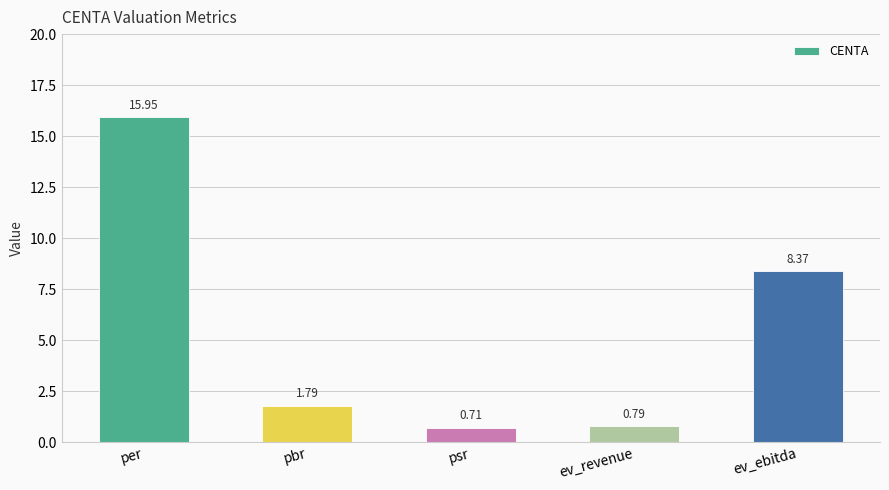

Approximately how many times larger is the value at psr compared to ev_ebitda?

0.1